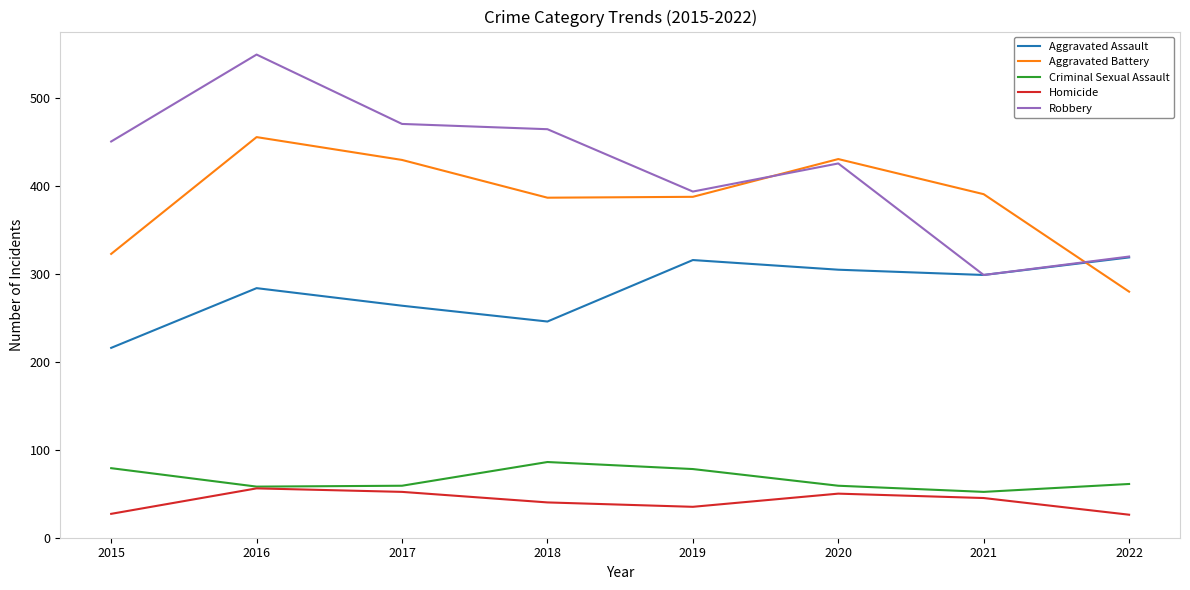

True or false: Robbery and Homicide intersect in this chart.

False